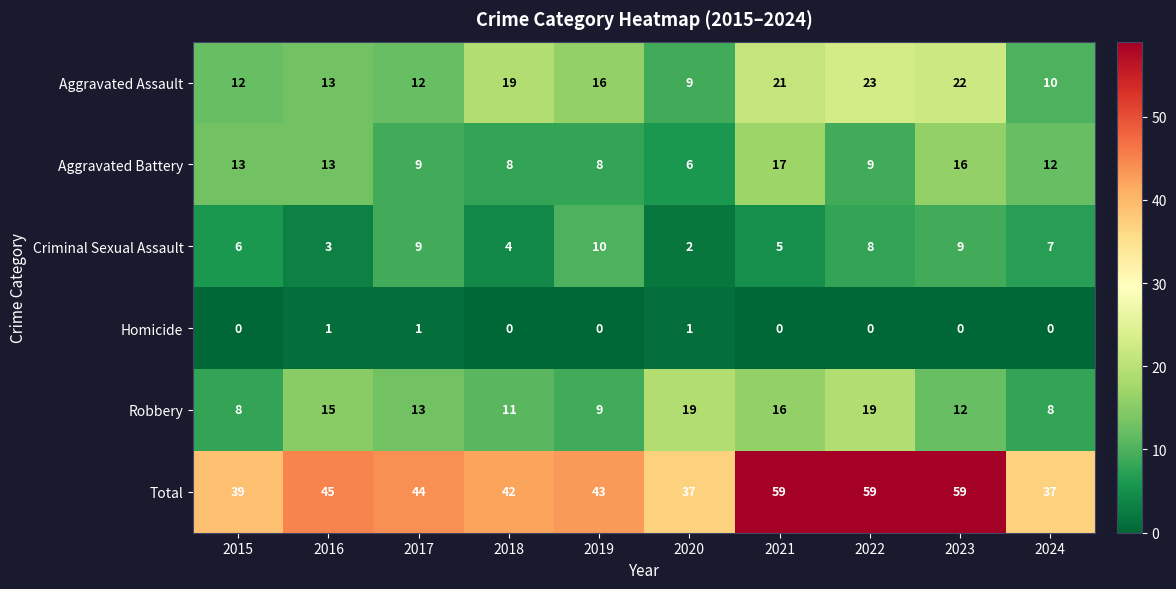

What is the highest value of the Criminal Sexual Assault series?

10